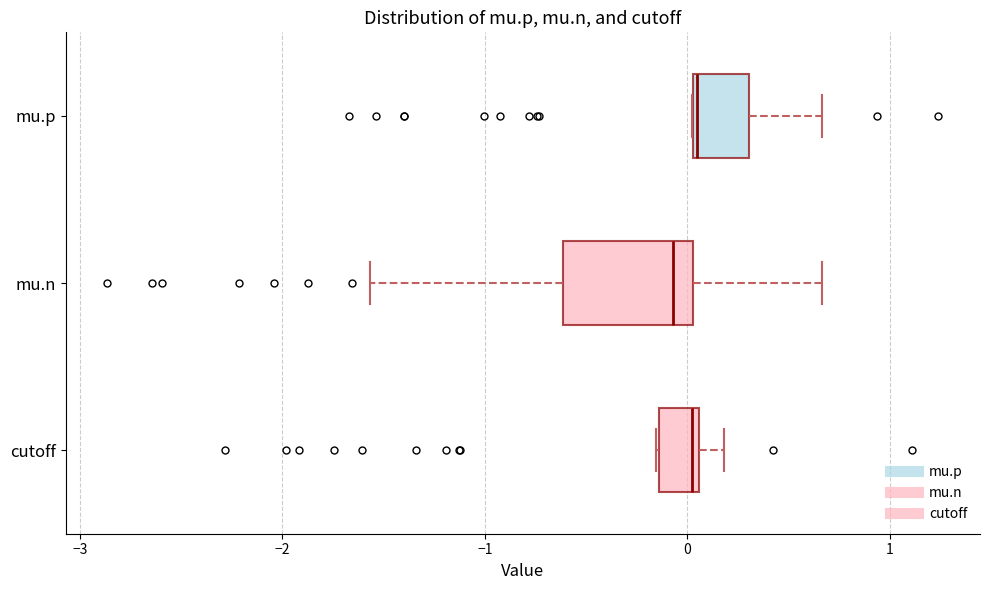

Reading bottom to top, transcribe this box plot: for each box, give where its median line is, the range the box spans, and where its two whiskers end, as read against the x-axis. The values are not printed on the chart, so give them approximately, as read against the axis.

cutoff: median 0.0, box -0.1 to 0.1, whiskers -0.2 to 0.2
mu.n: median -0.1, box -0.6 to 0.0, whiskers -1.6 to 0.7
mu.p: median 0.0, box 0.0 to 0.3, whiskers 0.0 to 0.7